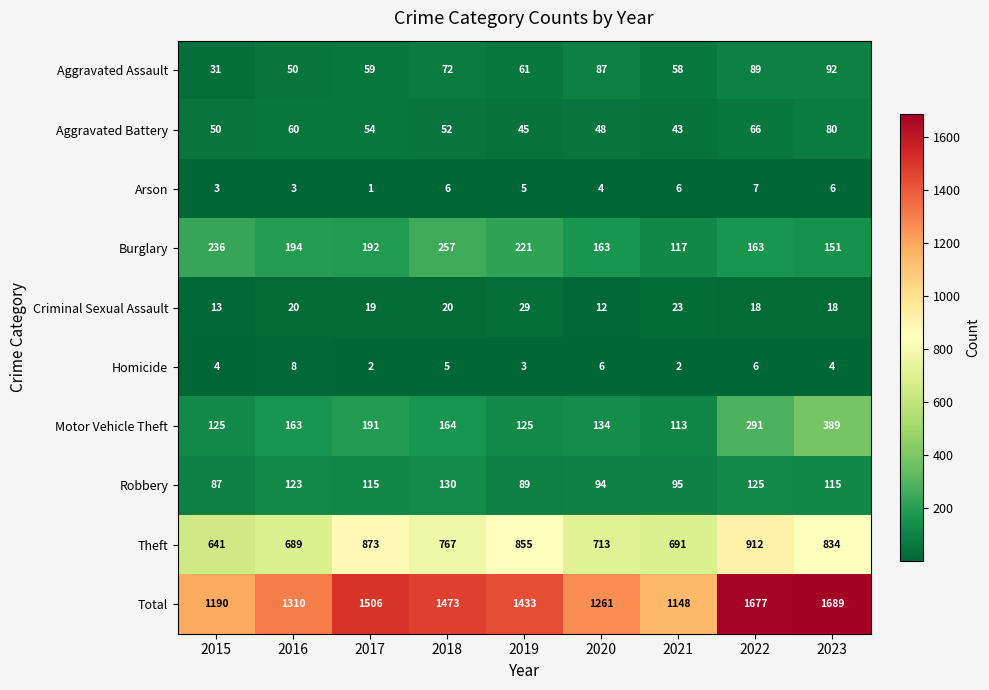

Which category has the lowest value in the Total series?

2021